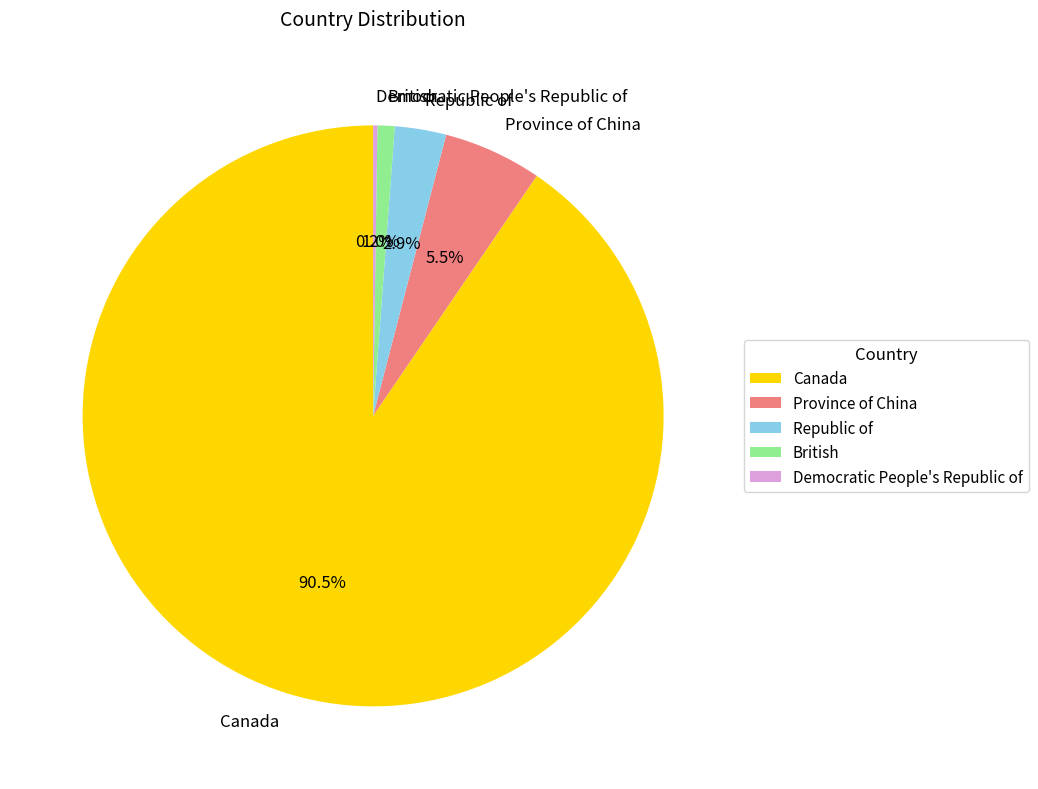

What percentage do British and Canada together represent?

91.4%